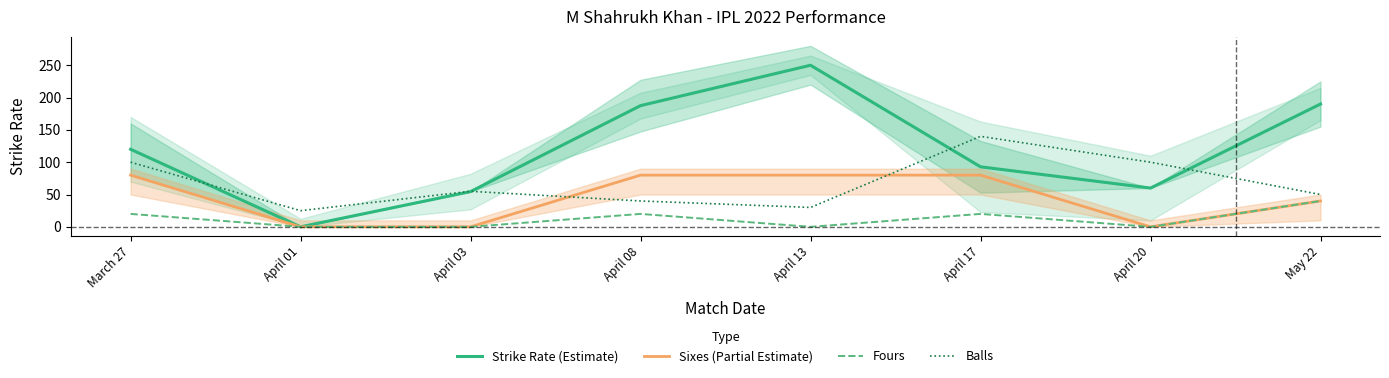

Is this an area chart (filled region under the line)?

No